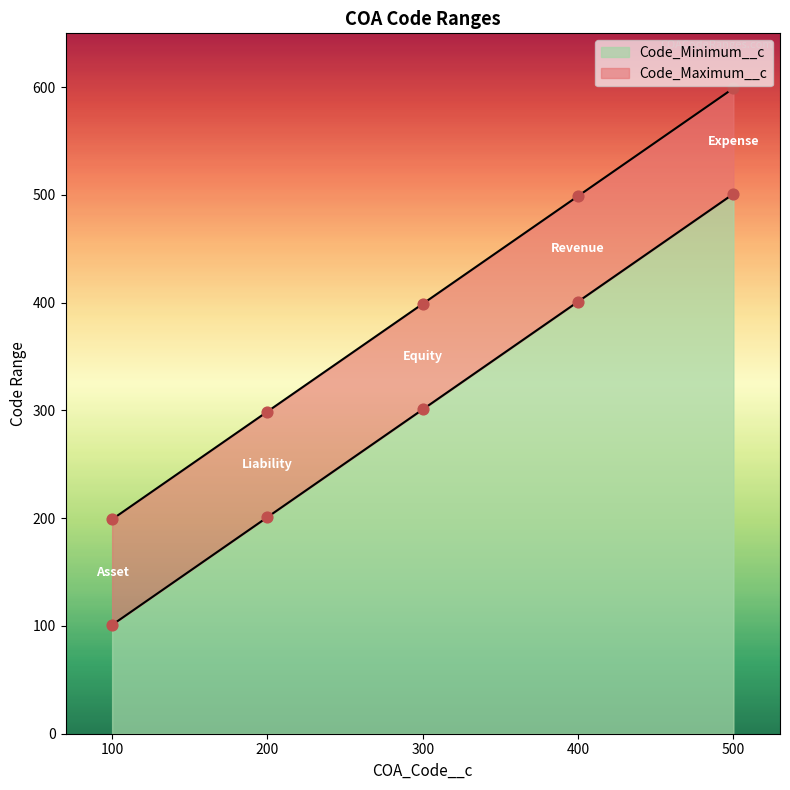

Which series has the largest Y range (max minus min)?

Code_Minimum__c